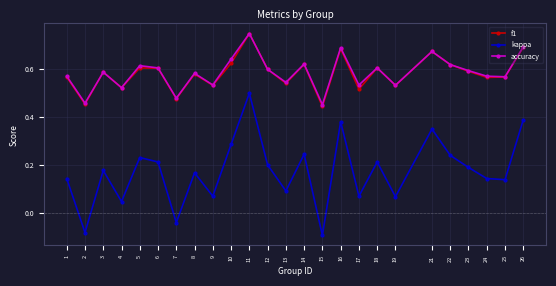

Which series has the widest spread of values?

kappa